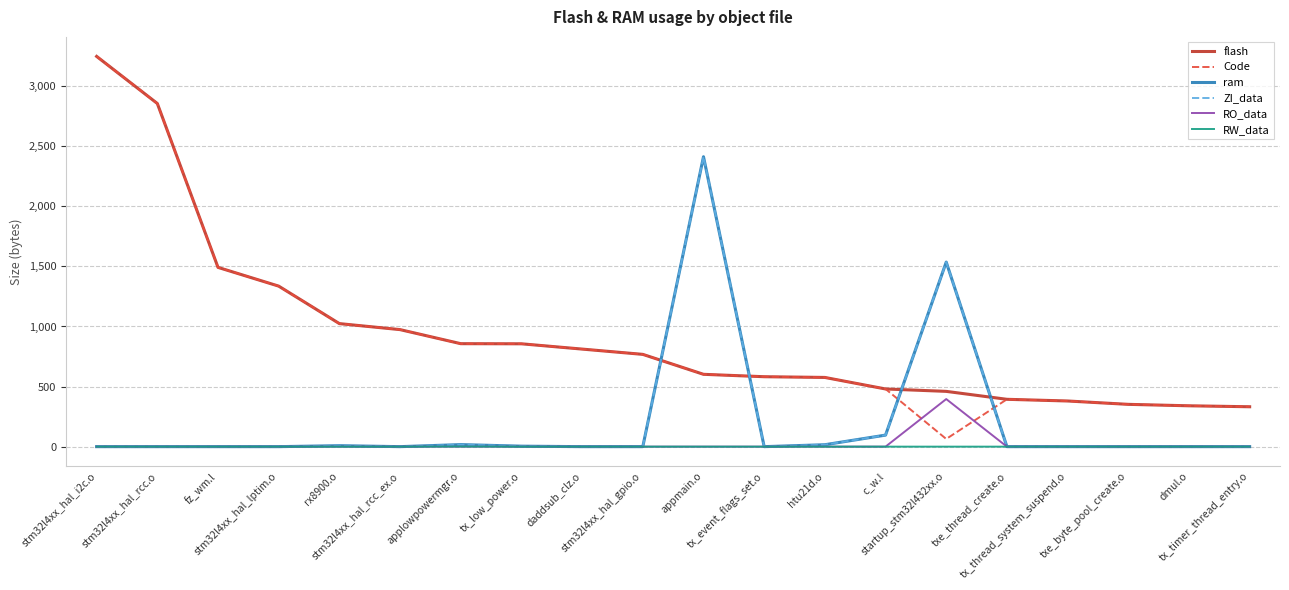

True or false: ZI_data and flash intersect in this chart.

True